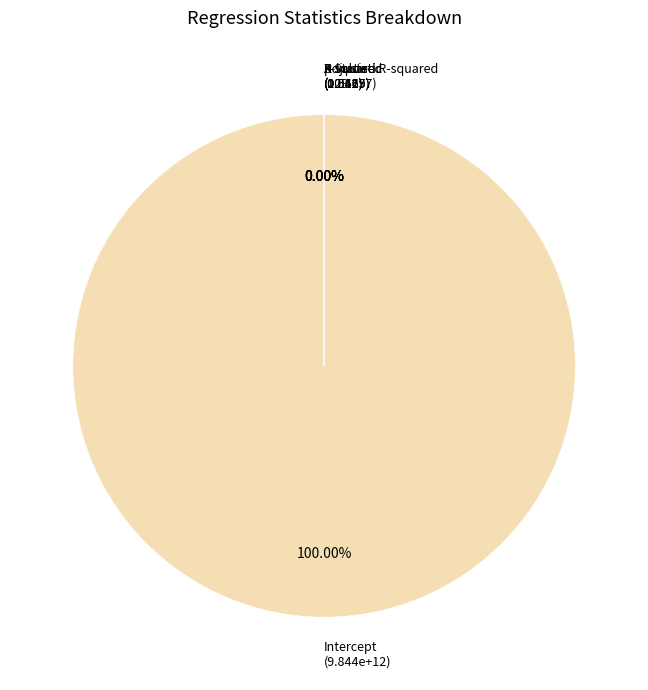

To the nearest percent, what is the average slice percentage?

17%